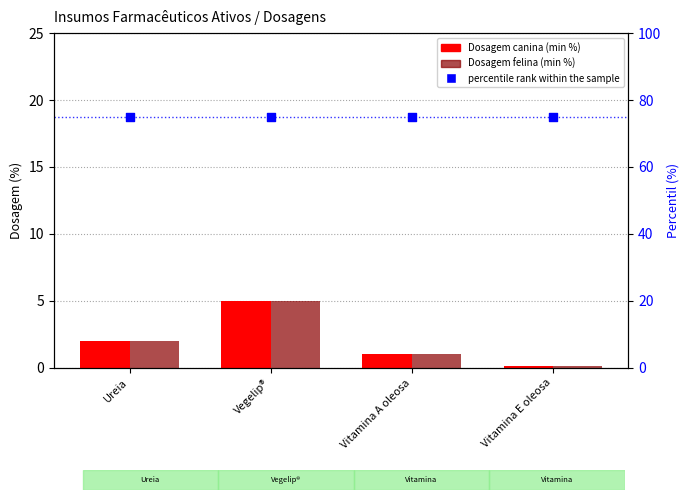

At how many categories does at least one series exceed 32?

4